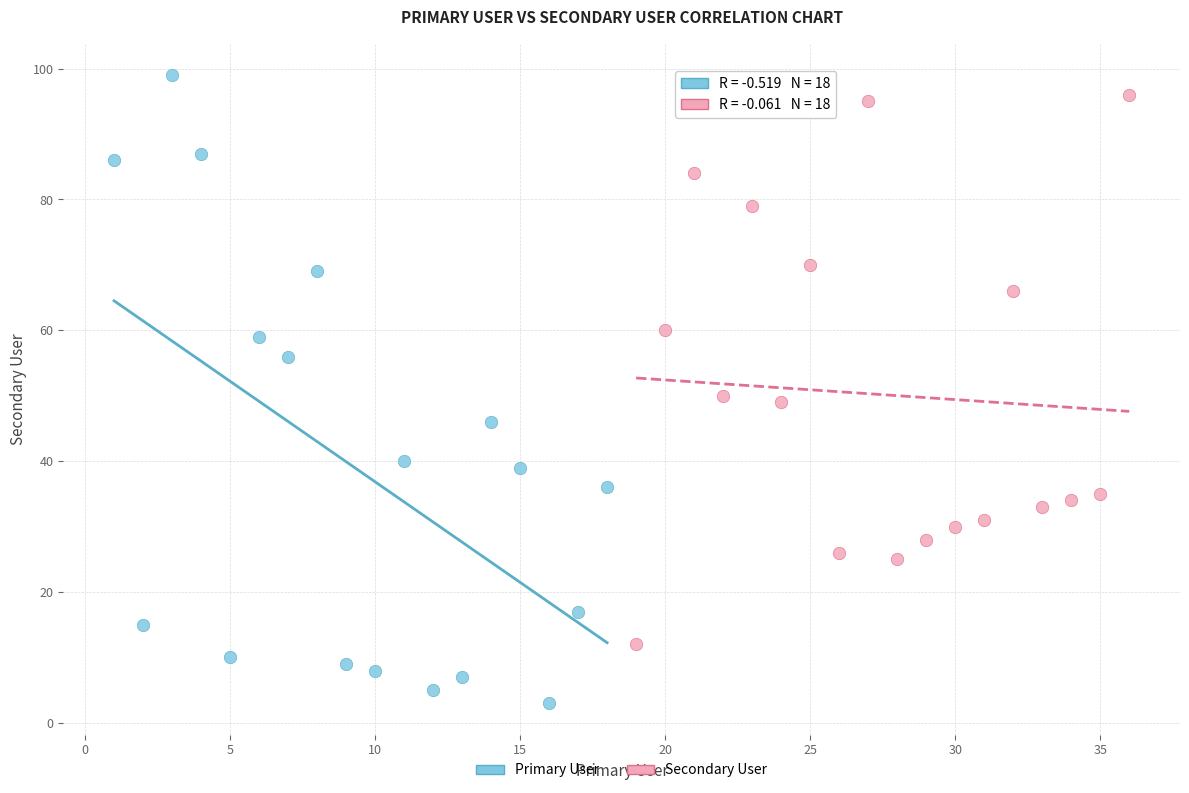

Which series has the largest Y range (max minus min)?

Primary User